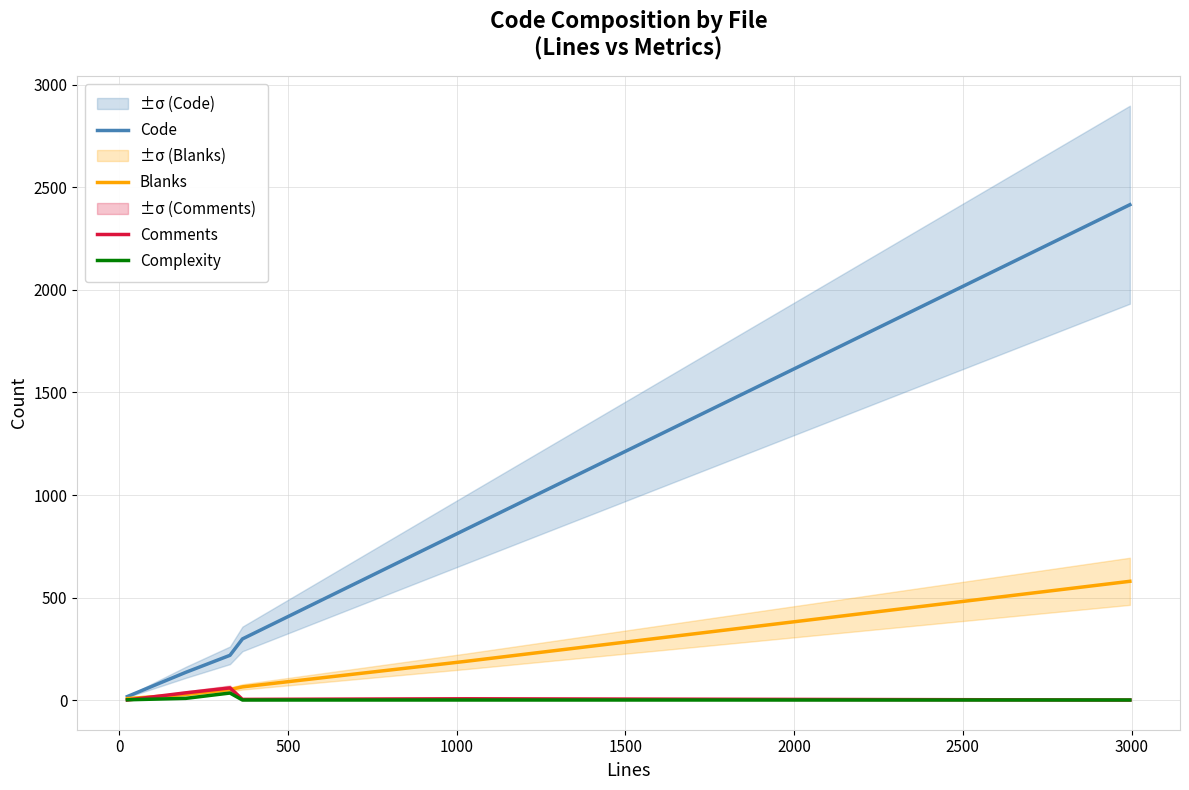

Count the number of data series in this chart.

4